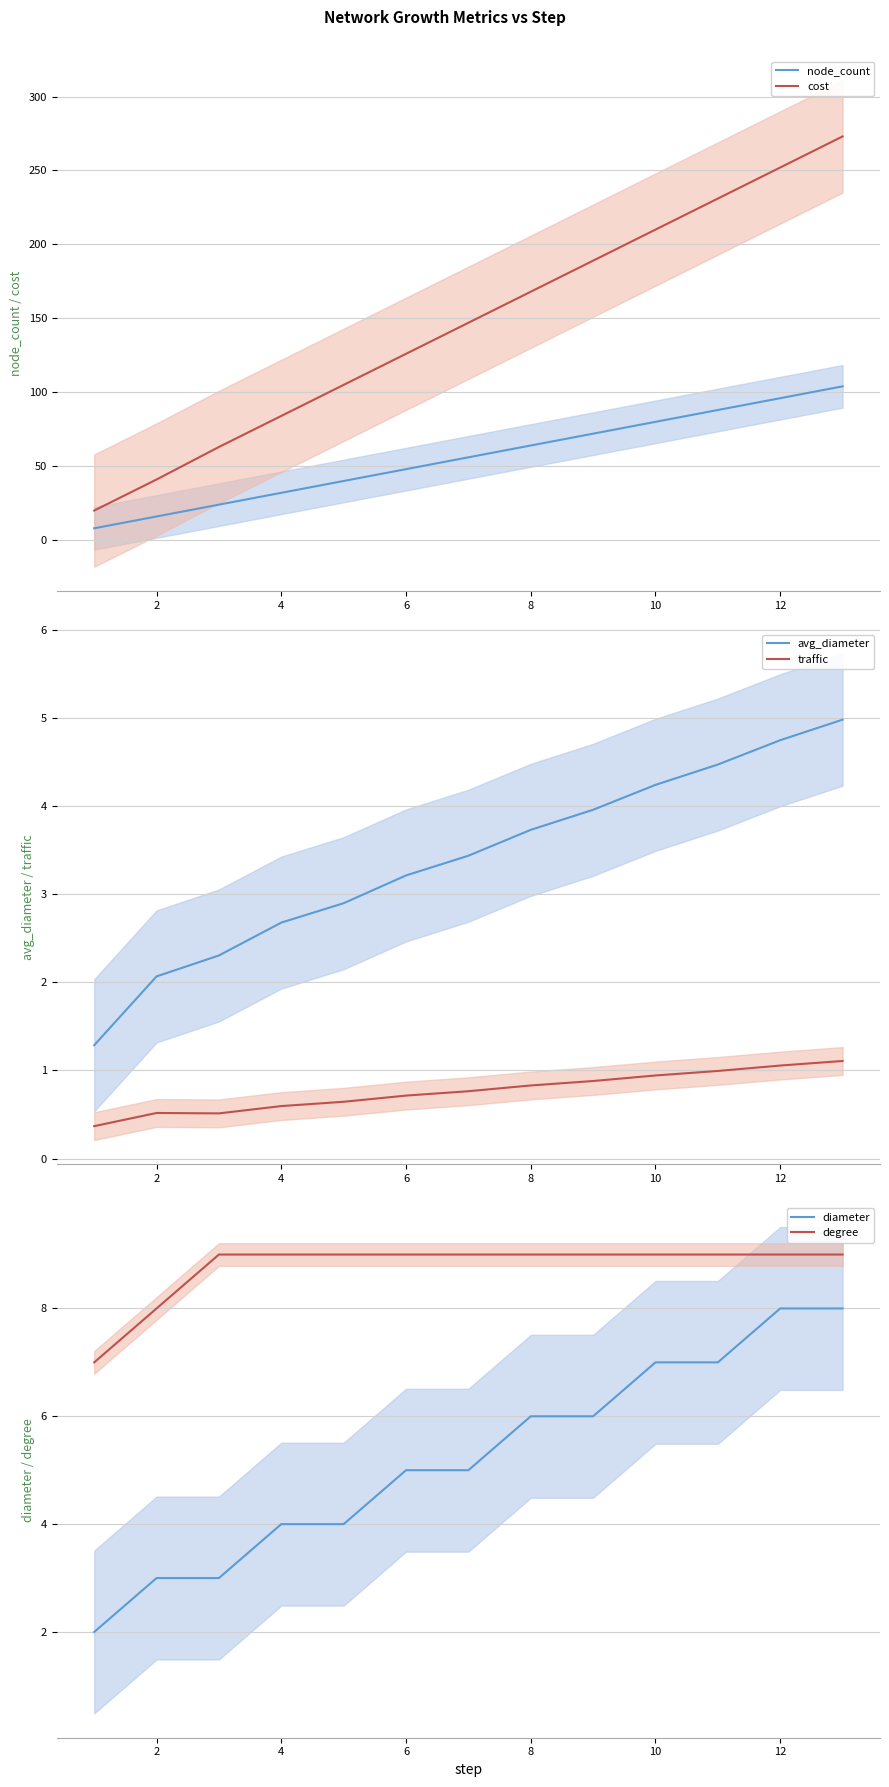

What is the lowest value of the cost series?

20